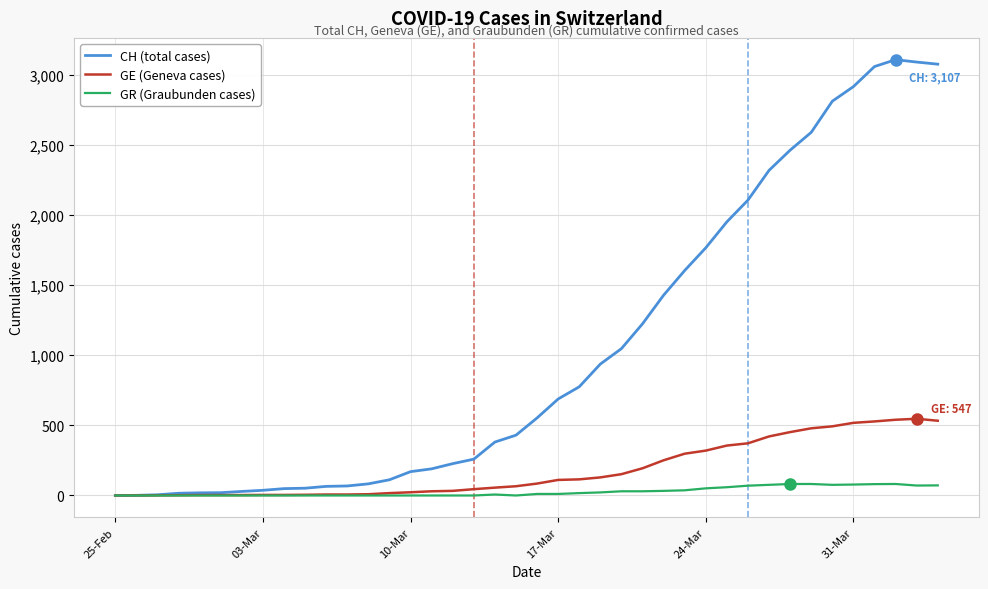

What is the maximum value for GR (Graubunden cases)?

82